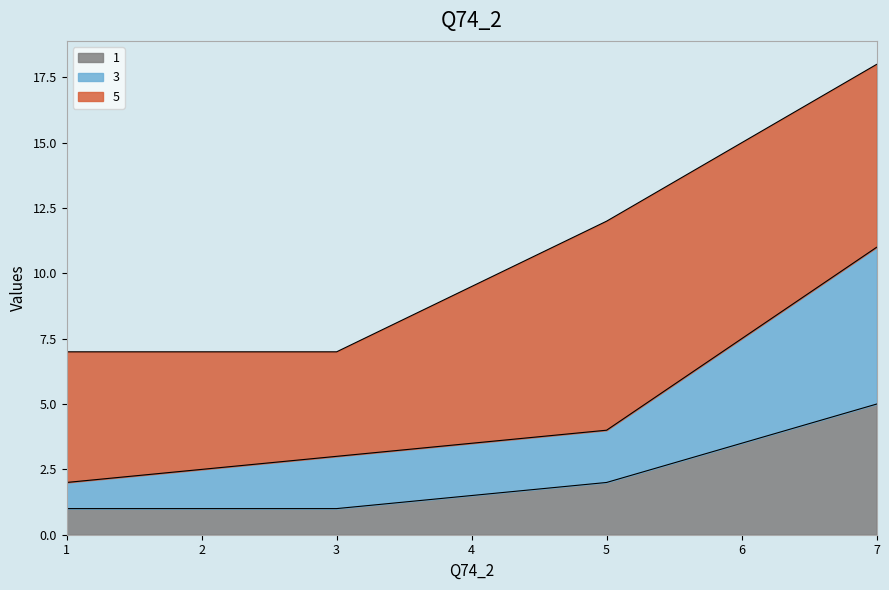

How many data points in 1 are above 2?

1